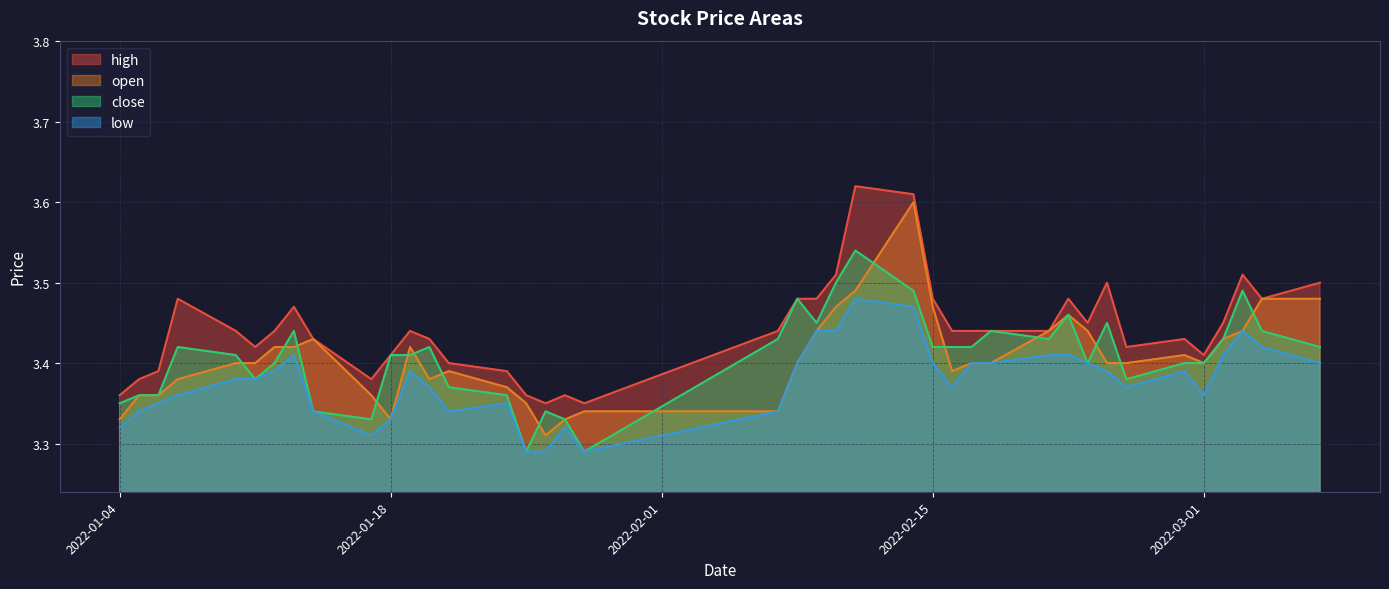

At which label does close reach its peak?

2022-02-11